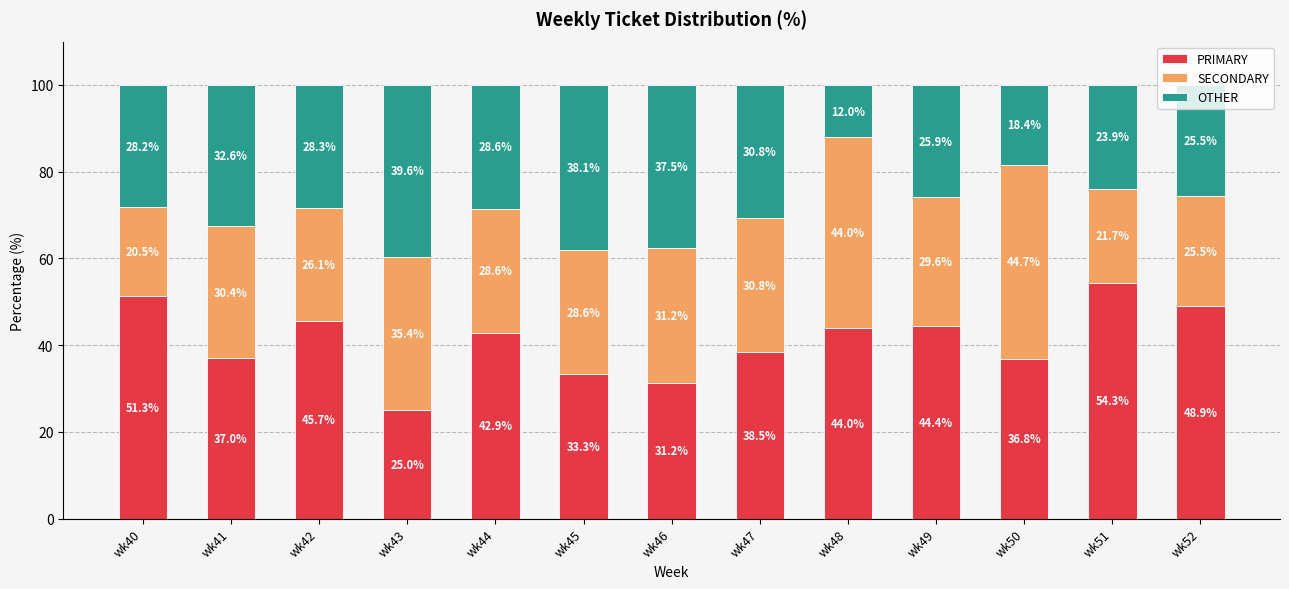

At which label does PRIMARY reach its minimum?

wk43